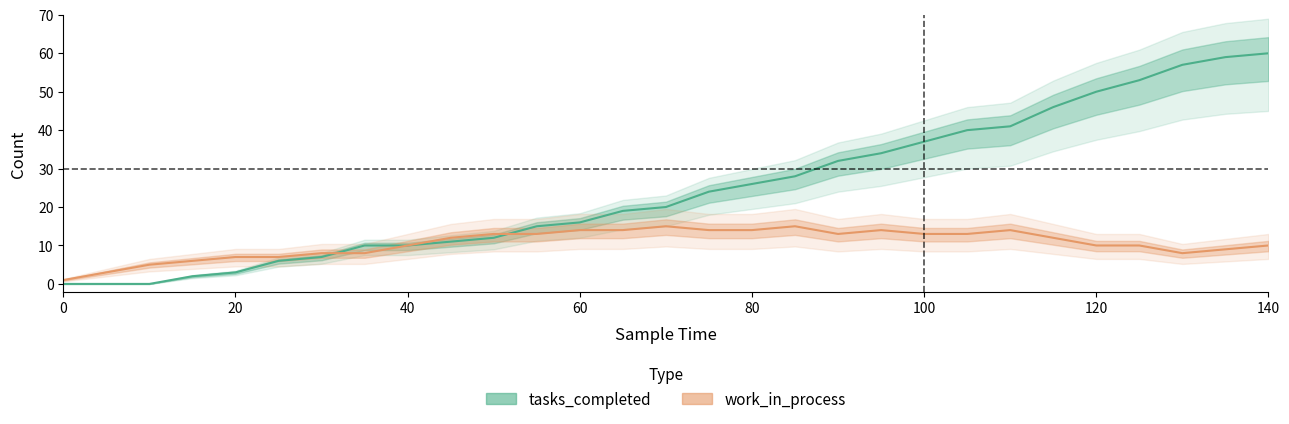

Does the chart display data point markers on the line(s)?

No